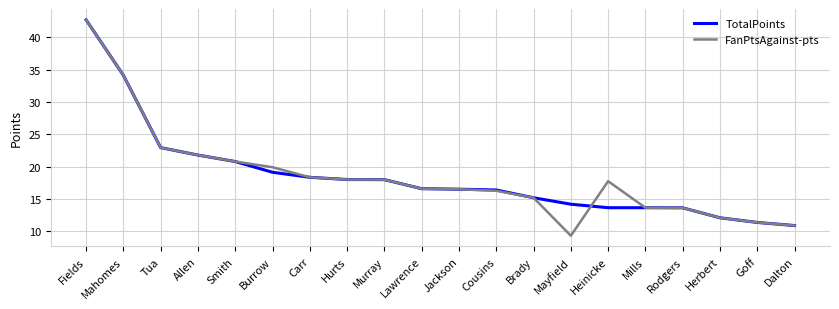

Between Smith and Burrow, which series saw the biggest shift?

TotalPoints